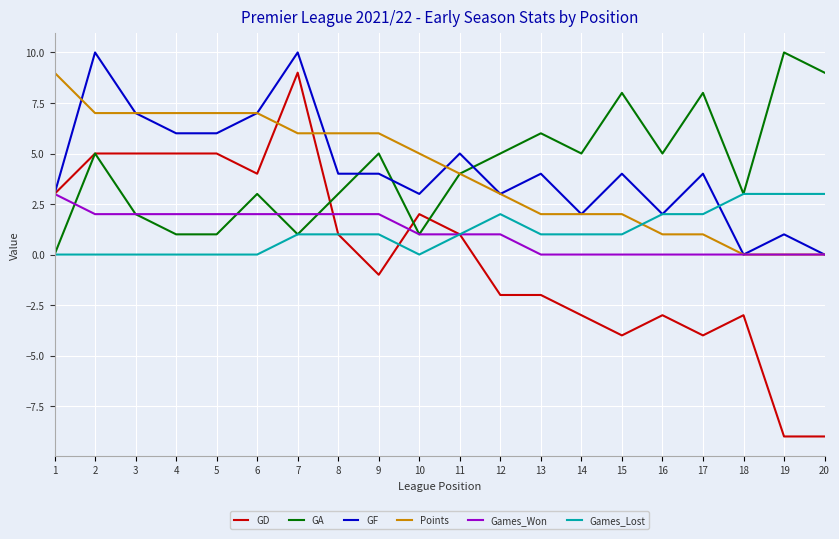

Which series ends up on top after the final intersection of GF and GA?

GA